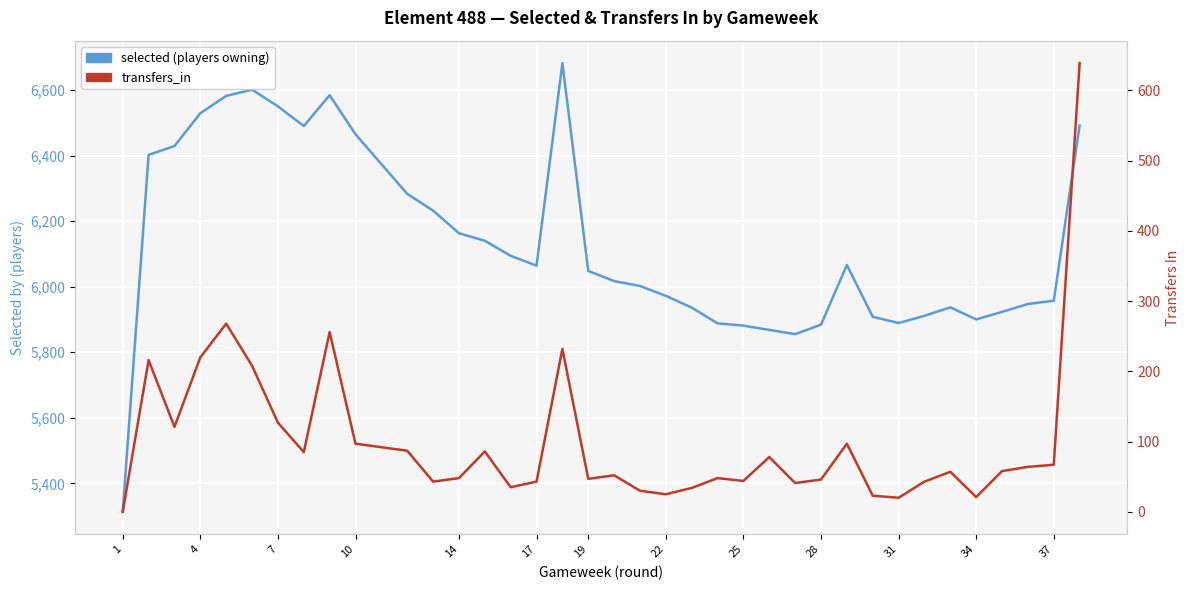

The value of selected (players owning) at 37 is 2305. True or false?

False